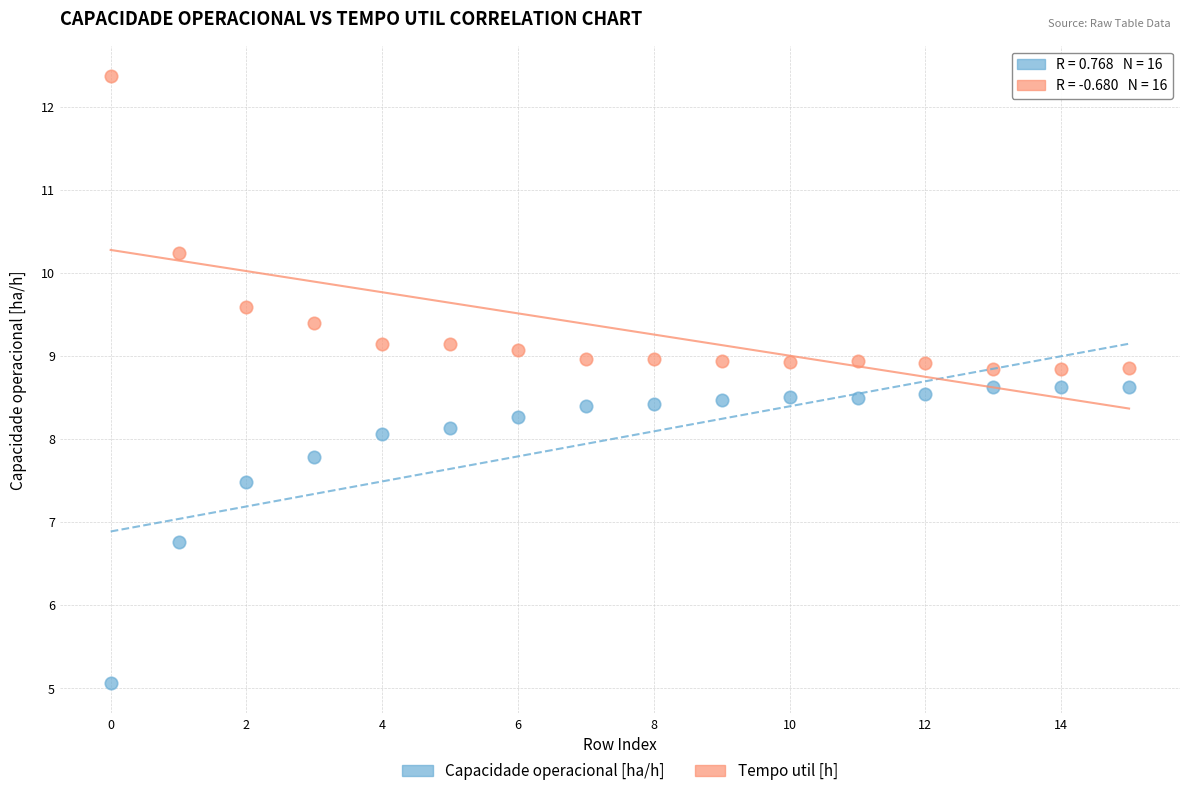

Which series reaches the minimum Y coordinate?

Capacidade operacional [ha/h]